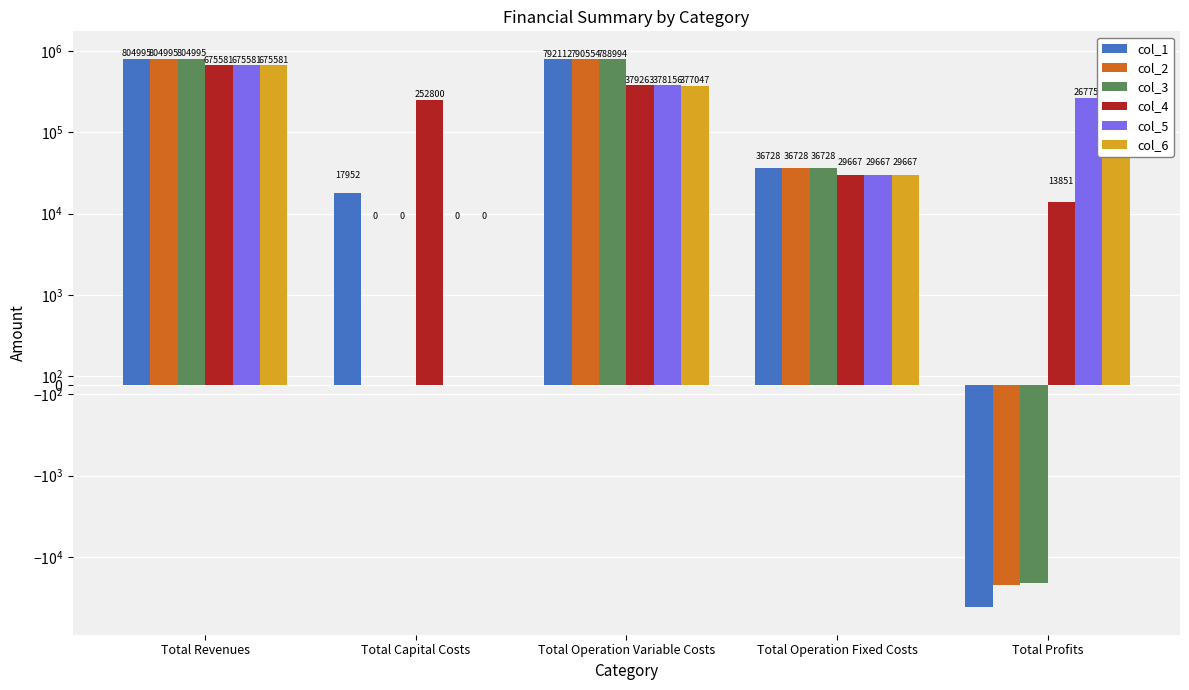

Which category has the highest value in the col_6 series?

Total Revenues